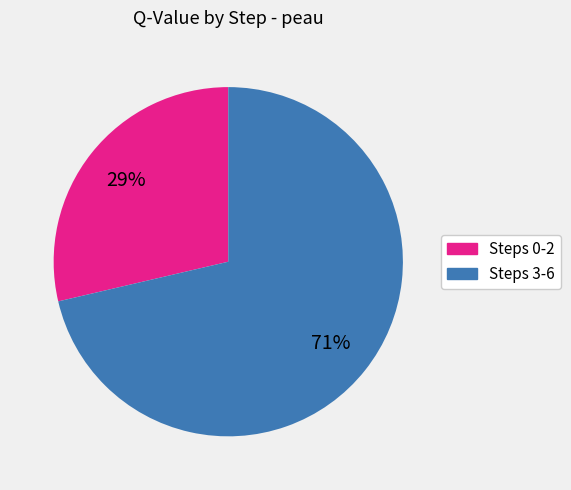

Is there any slice that represents more than half of the pie?

Yes